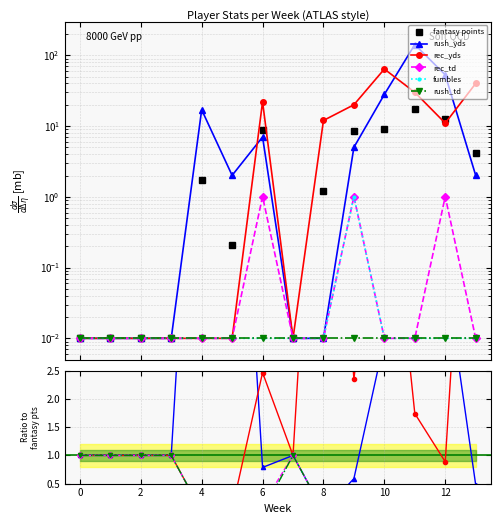

How many intersections are there between rush_yds and fantasy points?

3